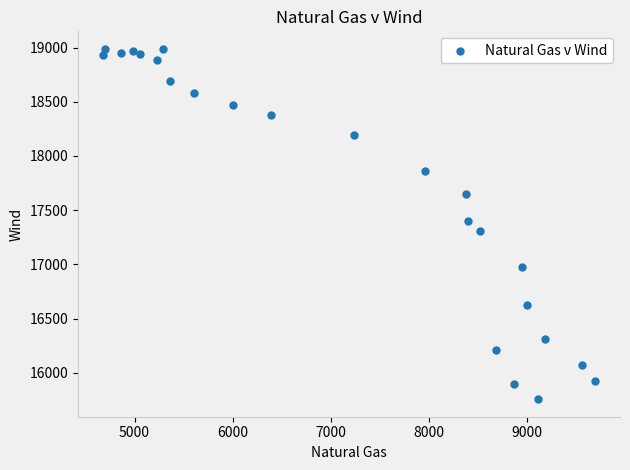

What is the range of X values (max minus min)?

5023.1